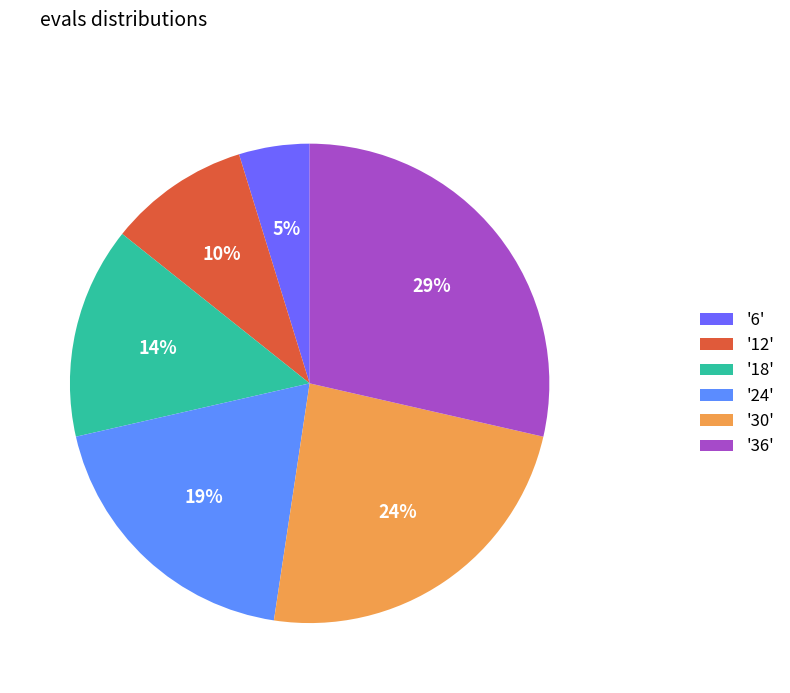

True or false: '36' accounts for 36% of the total.

False